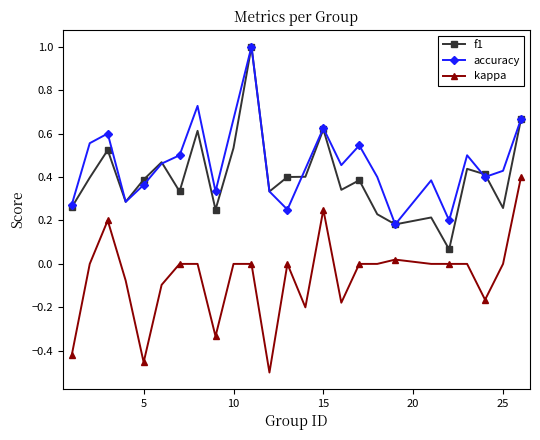

What is the highest value of the accuracy series?

1.0